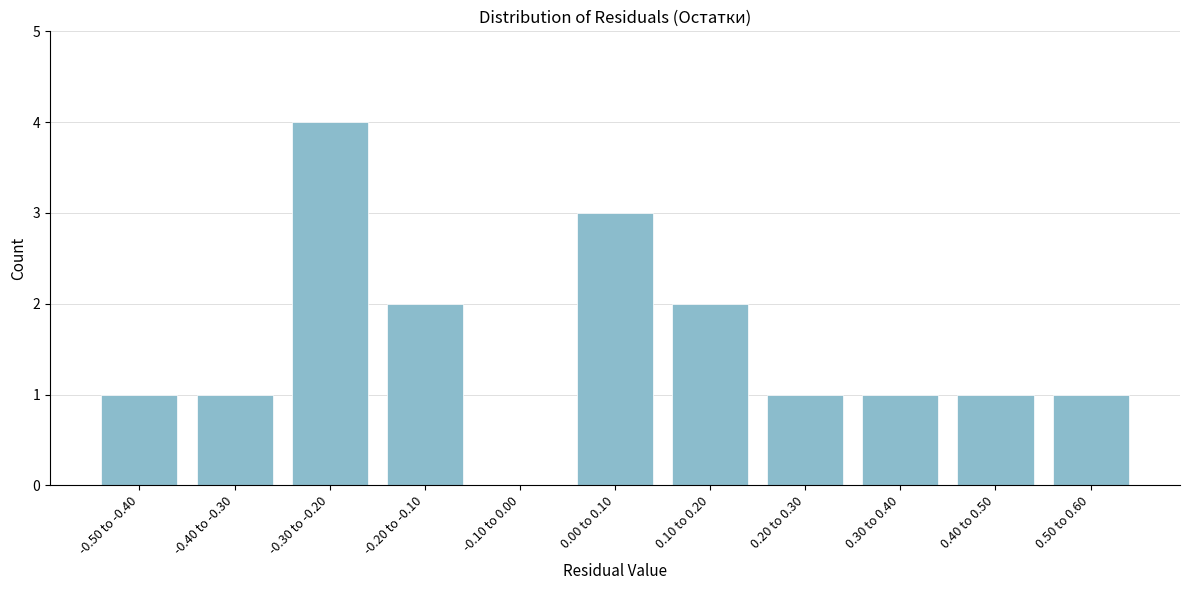

Reading right to left, list all the values displayed in this chart.

0.50 to 0.60=1	0.40 to 0.50=1	0.30 to 0.40=1	0.20 to 0.30=1	0.10 to 0.20=2	0.00 to 0.10=3	-0.10 to 0.00=0	-0.20 to -0.10=2	-0.30 to -0.20=4	-0.40 to -0.30=1	-0.50 to -0.40=1